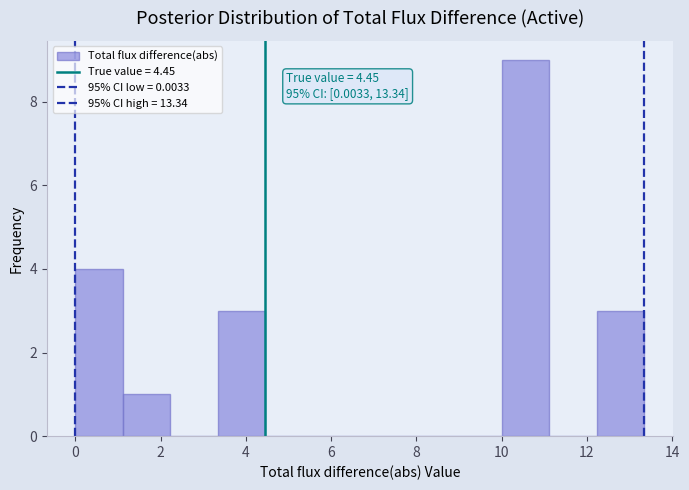

Which range on the x-axis has the tallest bar?

10.0 to 11.2